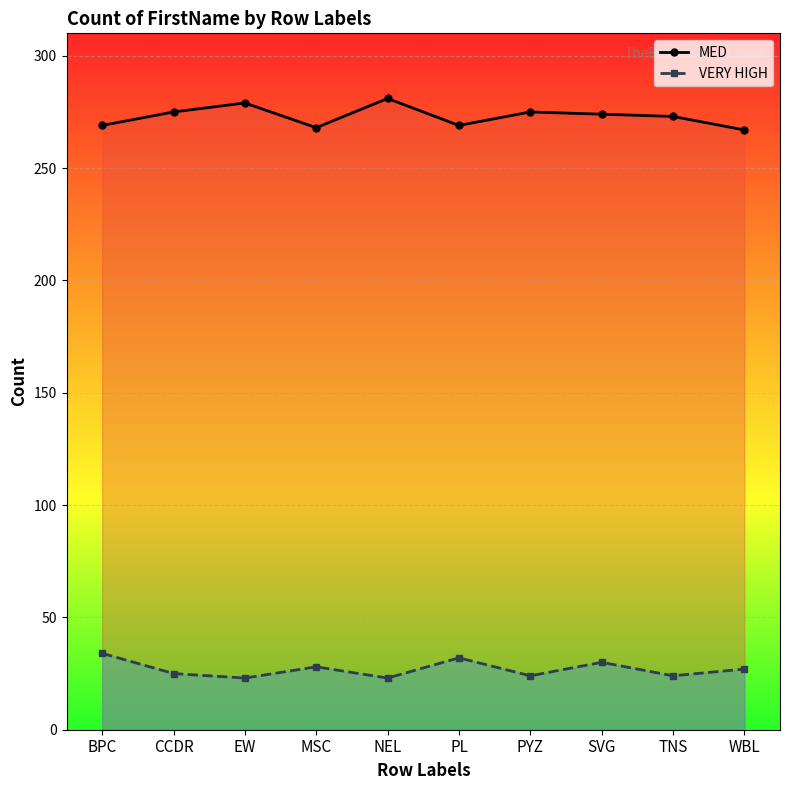

Where does the MED series first go above 274?

CCDR